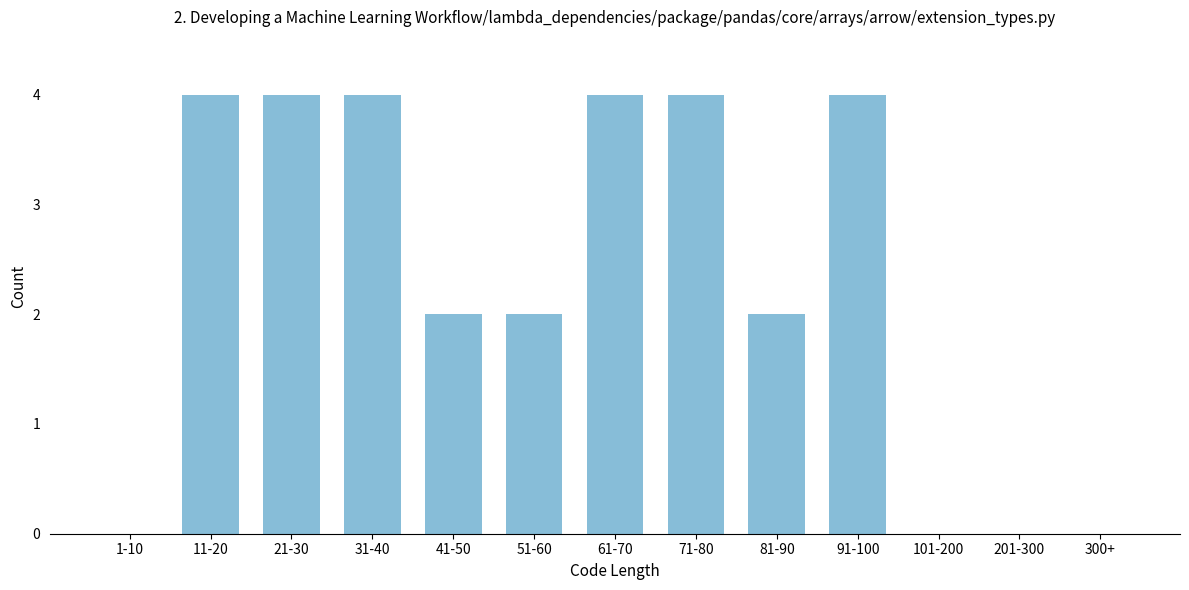

Reading right to left, transcribe all the data shown in this chart.

300+=0	201-300=0	101-200=0	91-100=4	81-90=2	71-80=4	61-70=4	51-60=2	41-50=2	31-40=4	21-30=4	11-20=4	1-10=0